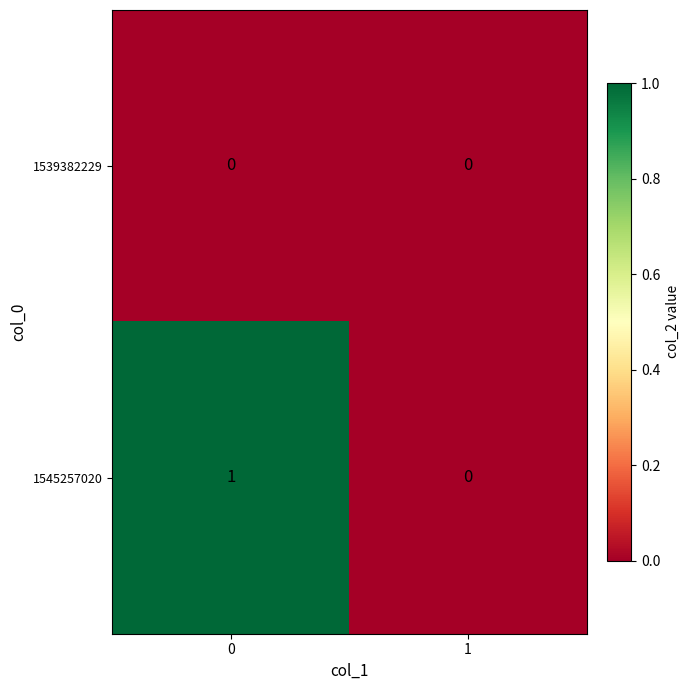

List the series in order of their overall mean, lowest first.

1539382229, 1545257020